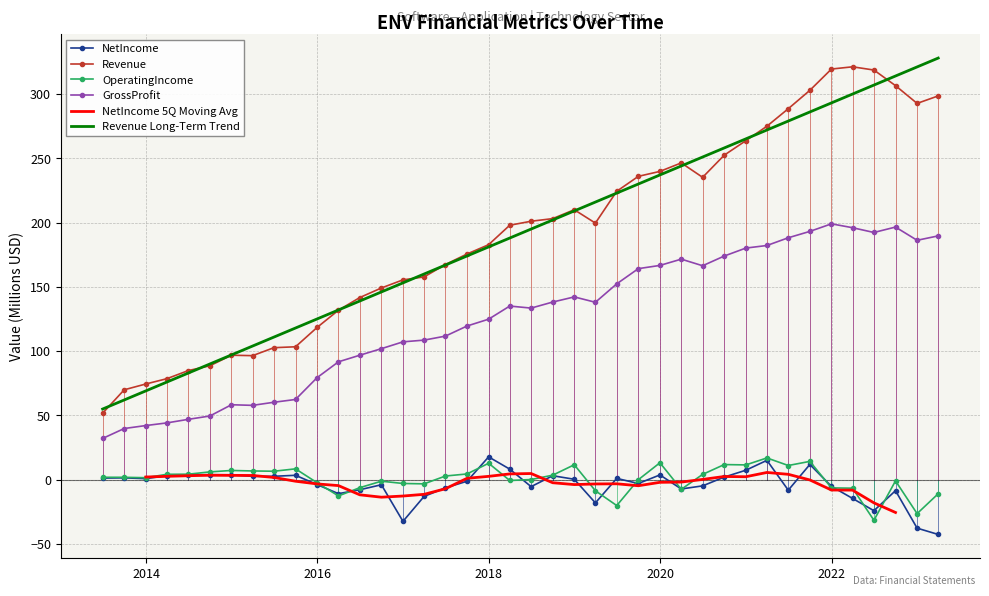

Is this an area chart (filled region under the line)?

No